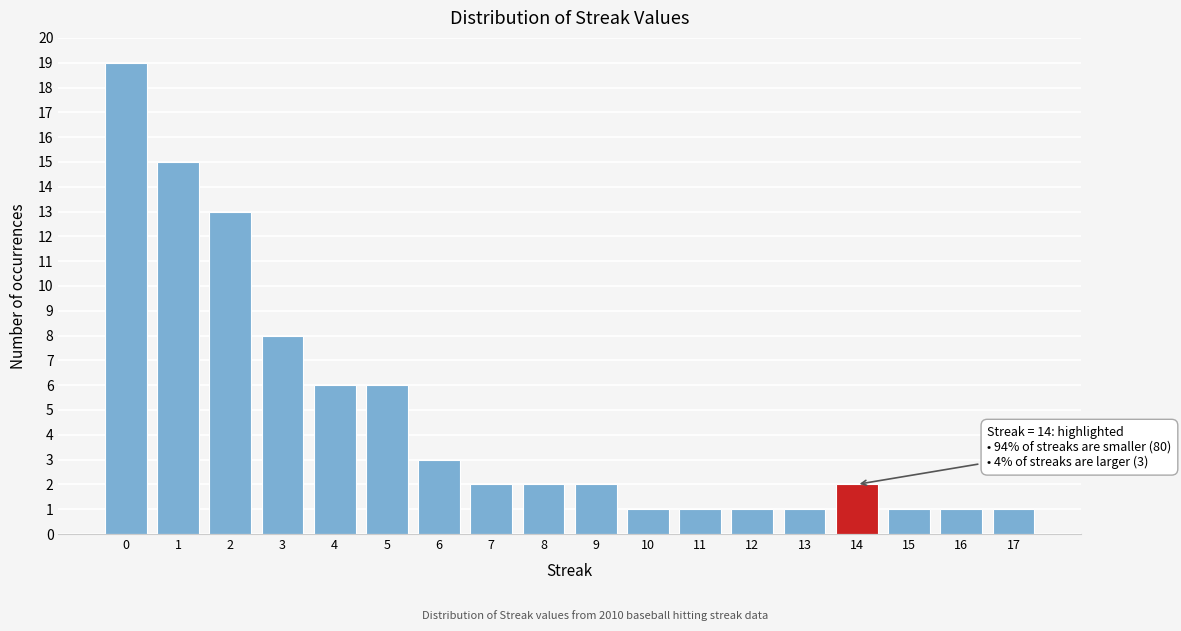

Reading left to right, extract all data points from this chart.

0=19	1=15	2=13	3=8	4=6	5=6	6=3	7=2	8=2	9=2	10=1	11=1	12=1	13=1	14=2	15=1	16=1	17=1